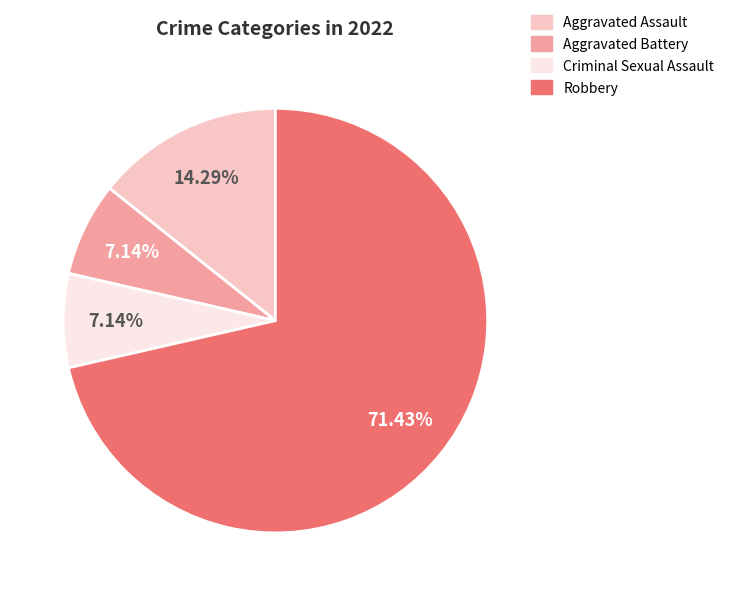

Which category has the biggest portion of the pie?

Robbery